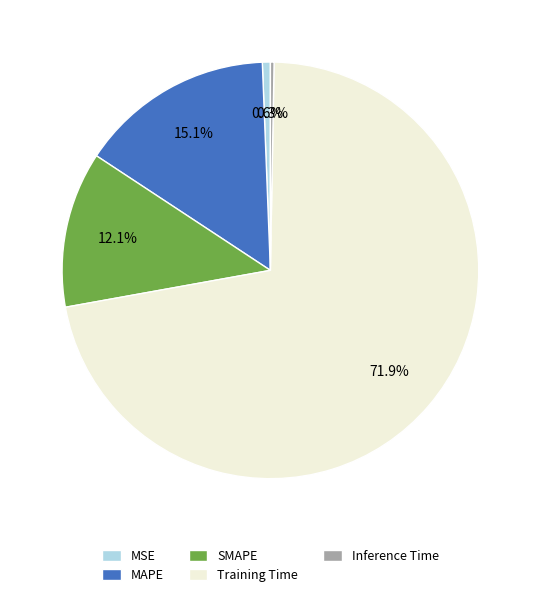

Which has a higher value, MAPE or Inference Time?

MAPE